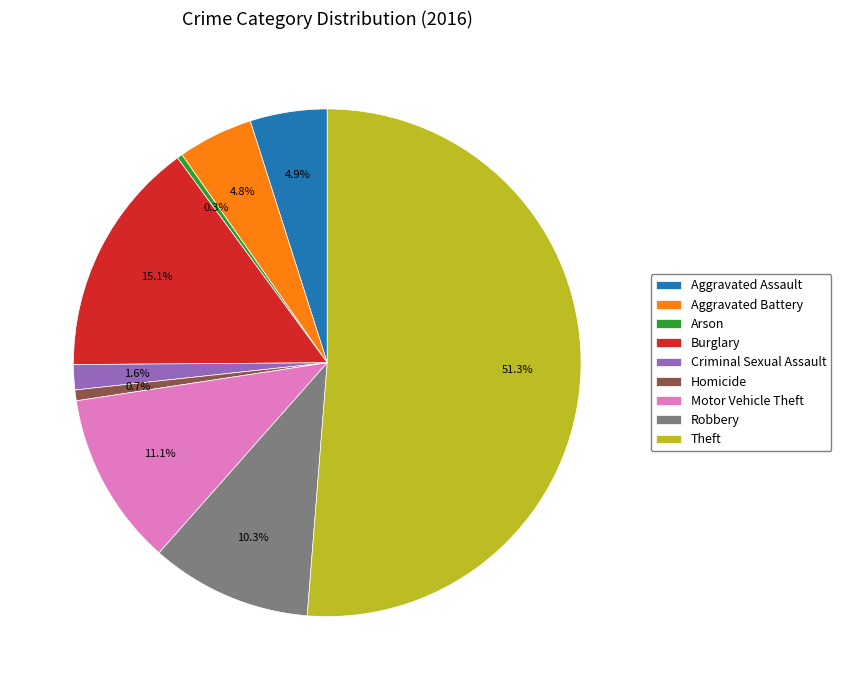

How many segments does this pie chart have?

9